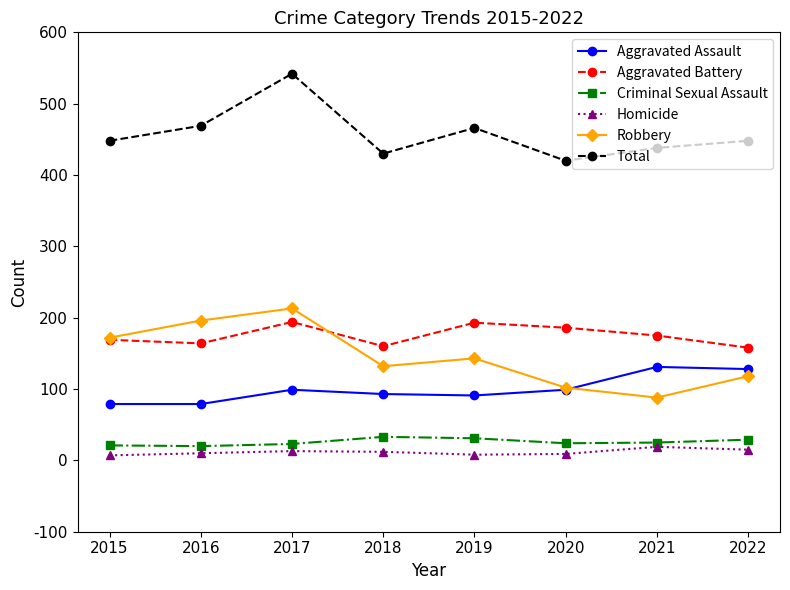

True or false: Homicide and Criminal Sexual Assault intersect in this chart.

False